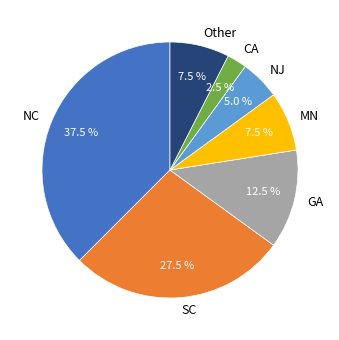

Which slice is the smallest?

CA